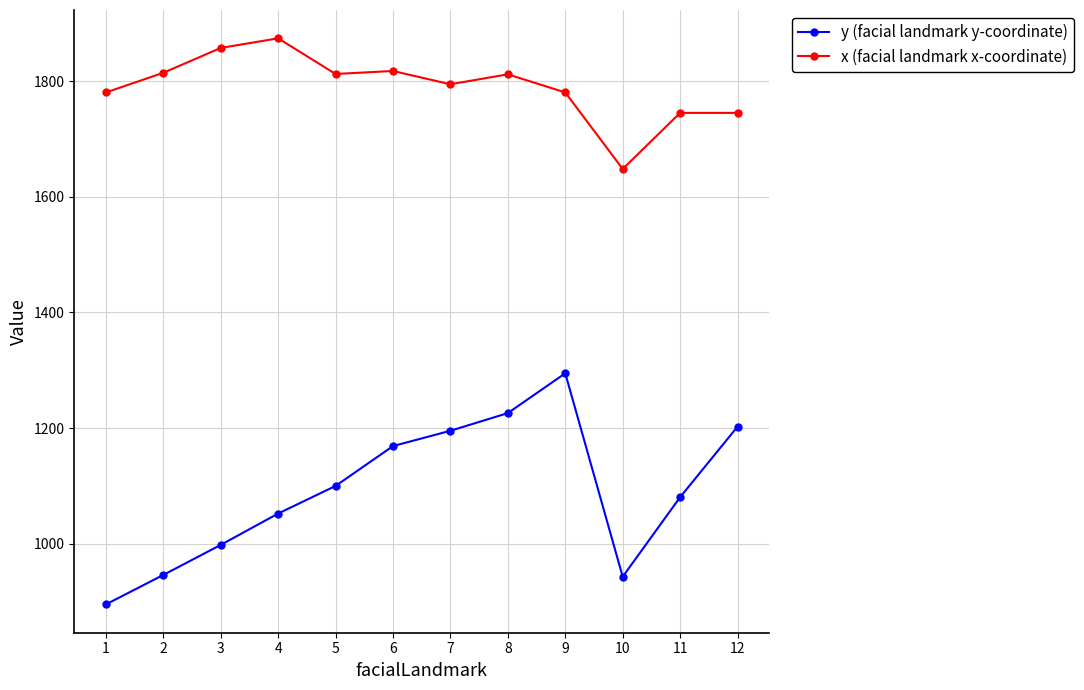

What is the value of the x (facial landmark x-coordinate) point at the 11th from the left?

1745.4